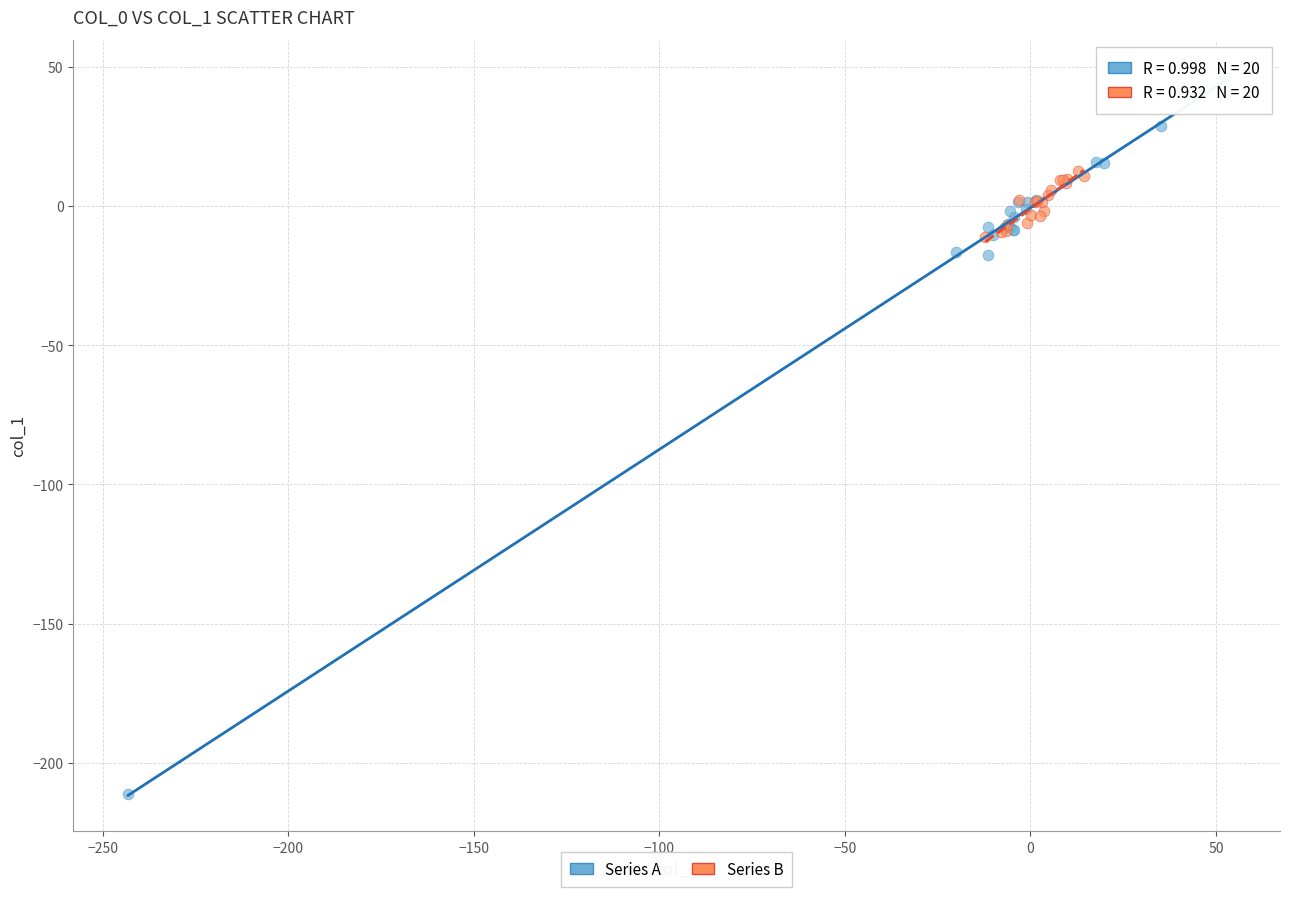

Which series has the widest spread of Y values?

Series A